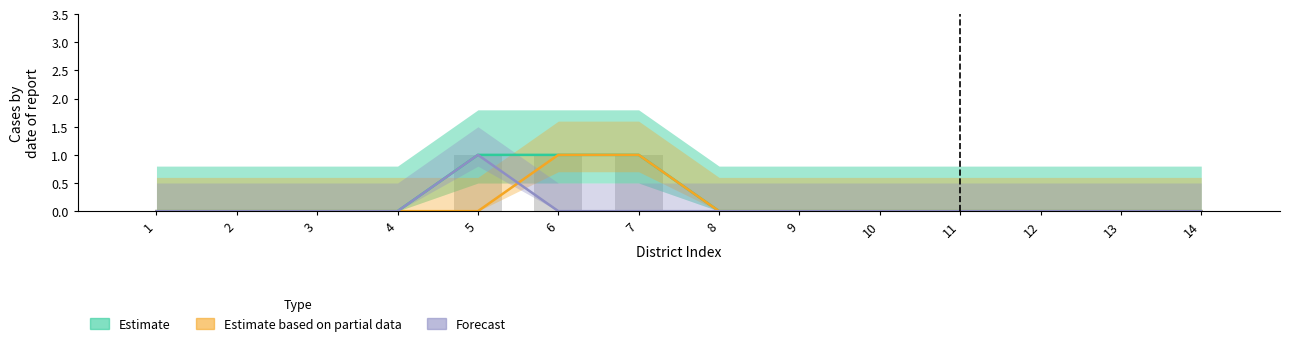

Rank the categories by Forecast value from lowest to highest.

1, 2, 3, 4, 6, 7, 8, 9, 10, 11, 12, 13, 14, 5